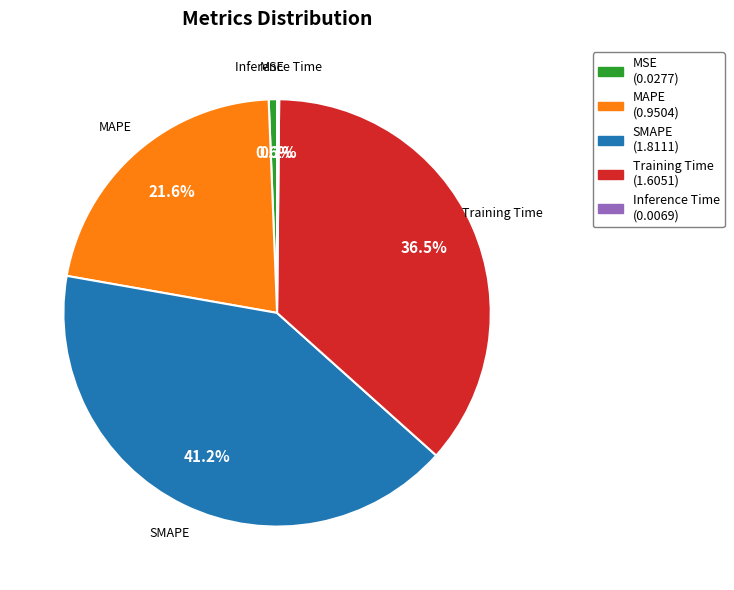

To the nearest percent, what is the difference between the largest and smallest slice percentages?

41%